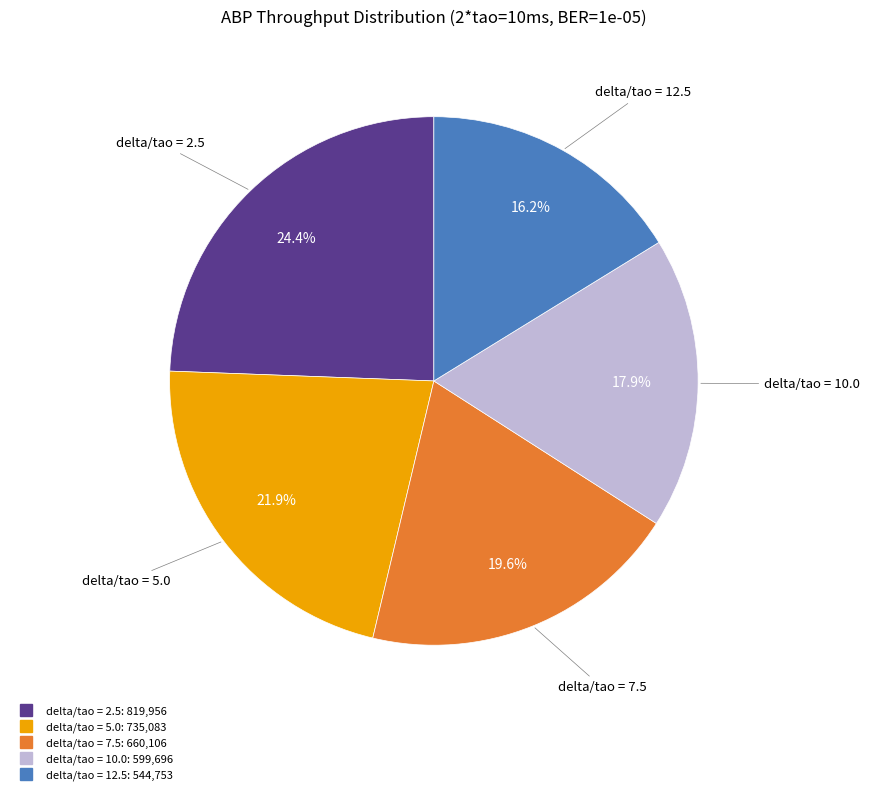

Does any single category account for the majority?

No